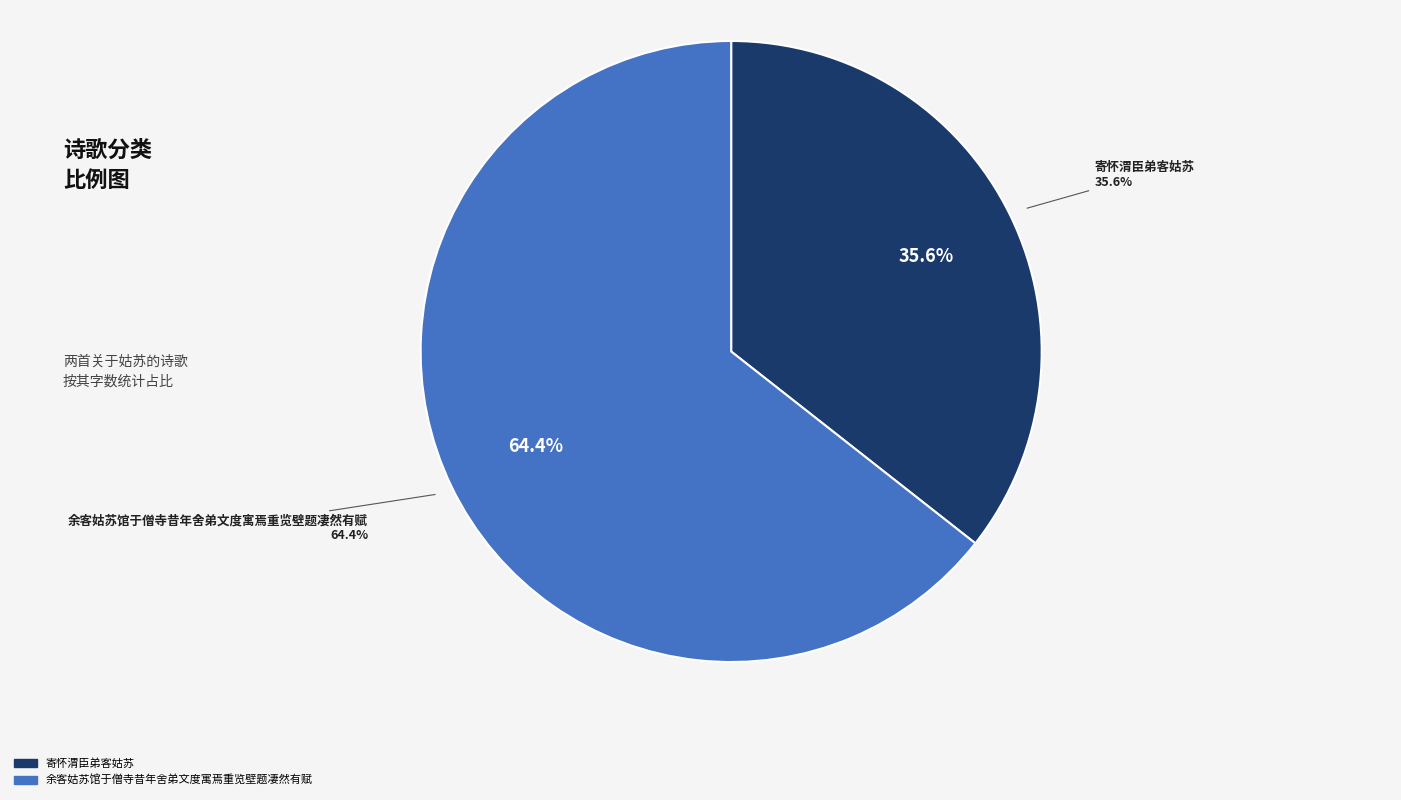

To the nearest percent, what is the difference between the 余客姑苏馆于僧寺昔年舍弟文度寓焉重览壁题凄然有赋 and 寄怀渭臣弟客姑苏 slice percentages?

29%